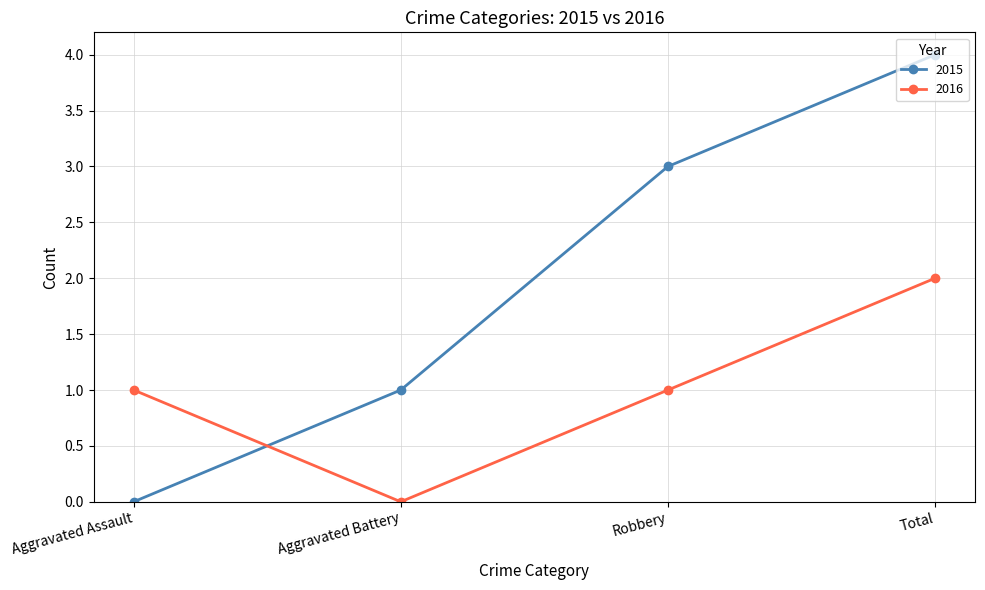

Rank the series at Aggravated Assault from lowest to highest value.

2015, 2016